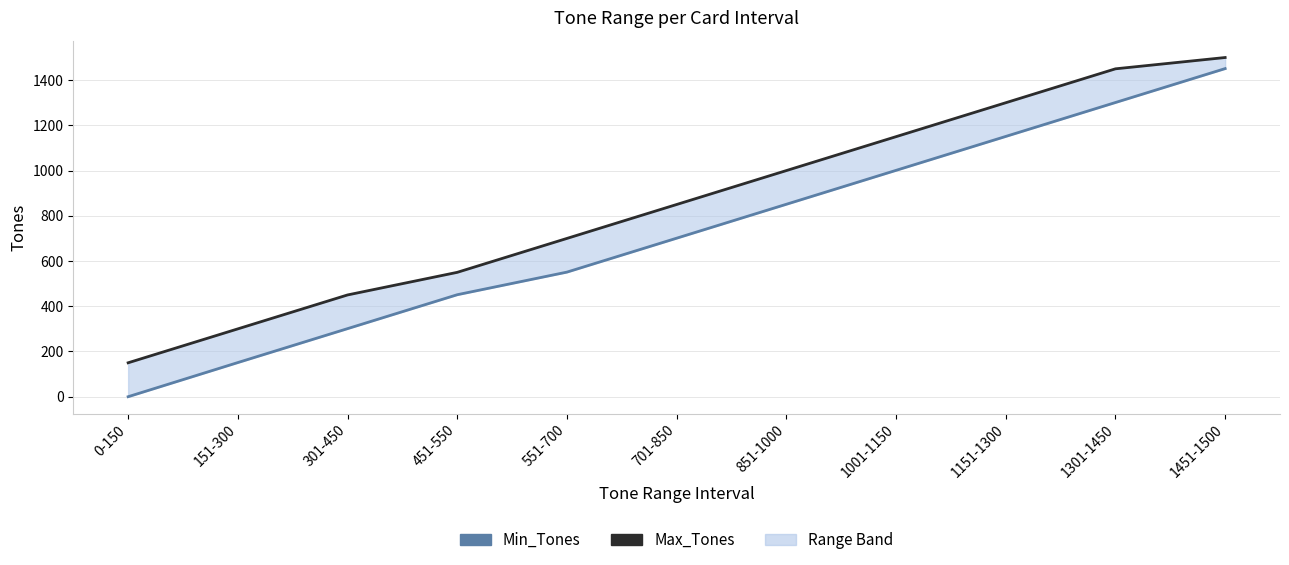

How many lines are shown in the chart?

2